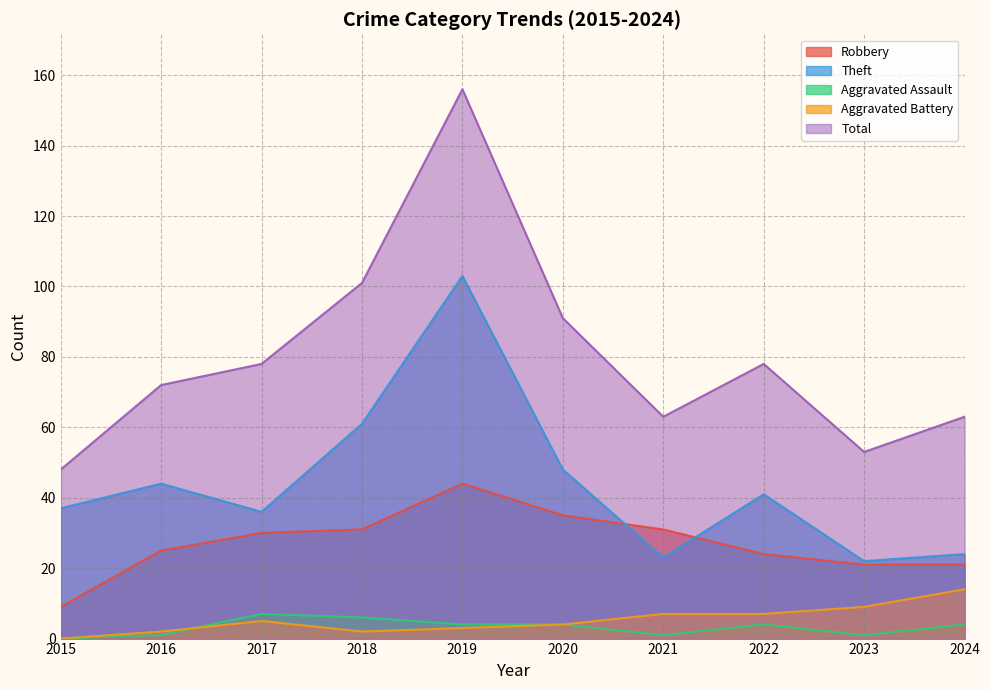

The value of Theft at 2024 is 10. True or false?

False